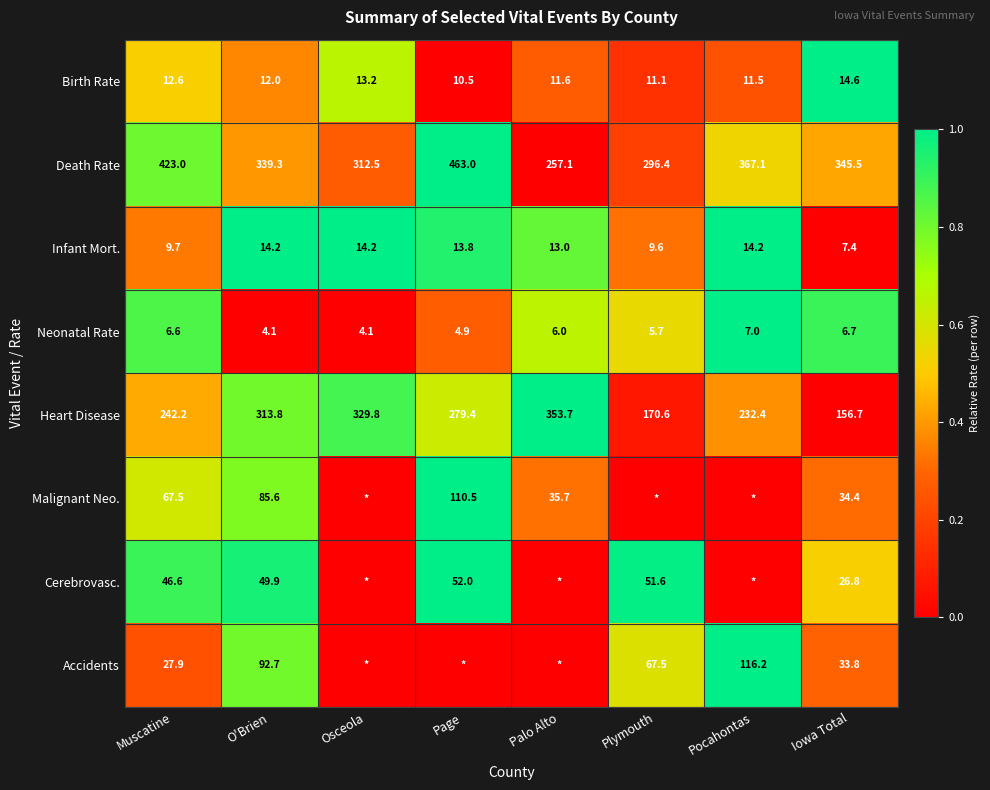

What is the average value of the Birth Rate series?

12.1